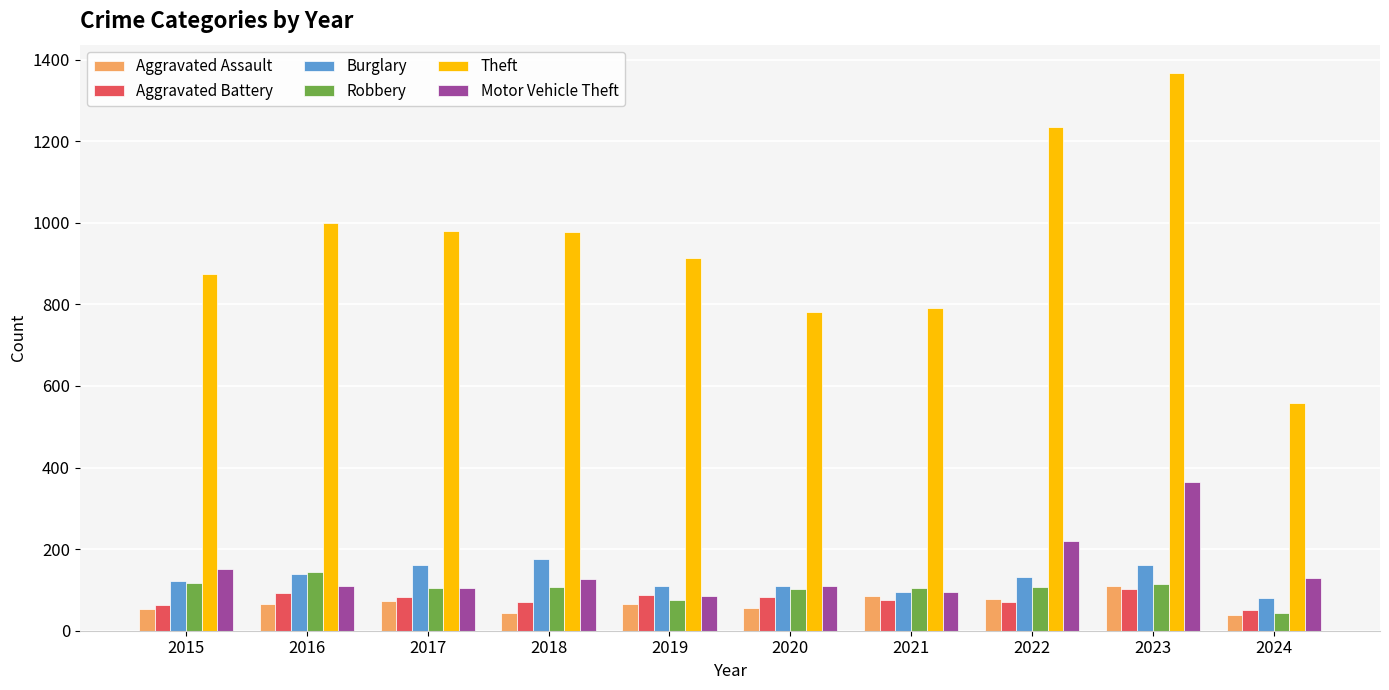

What is the difference between the maximum and second lowest values in the Theft series?

586